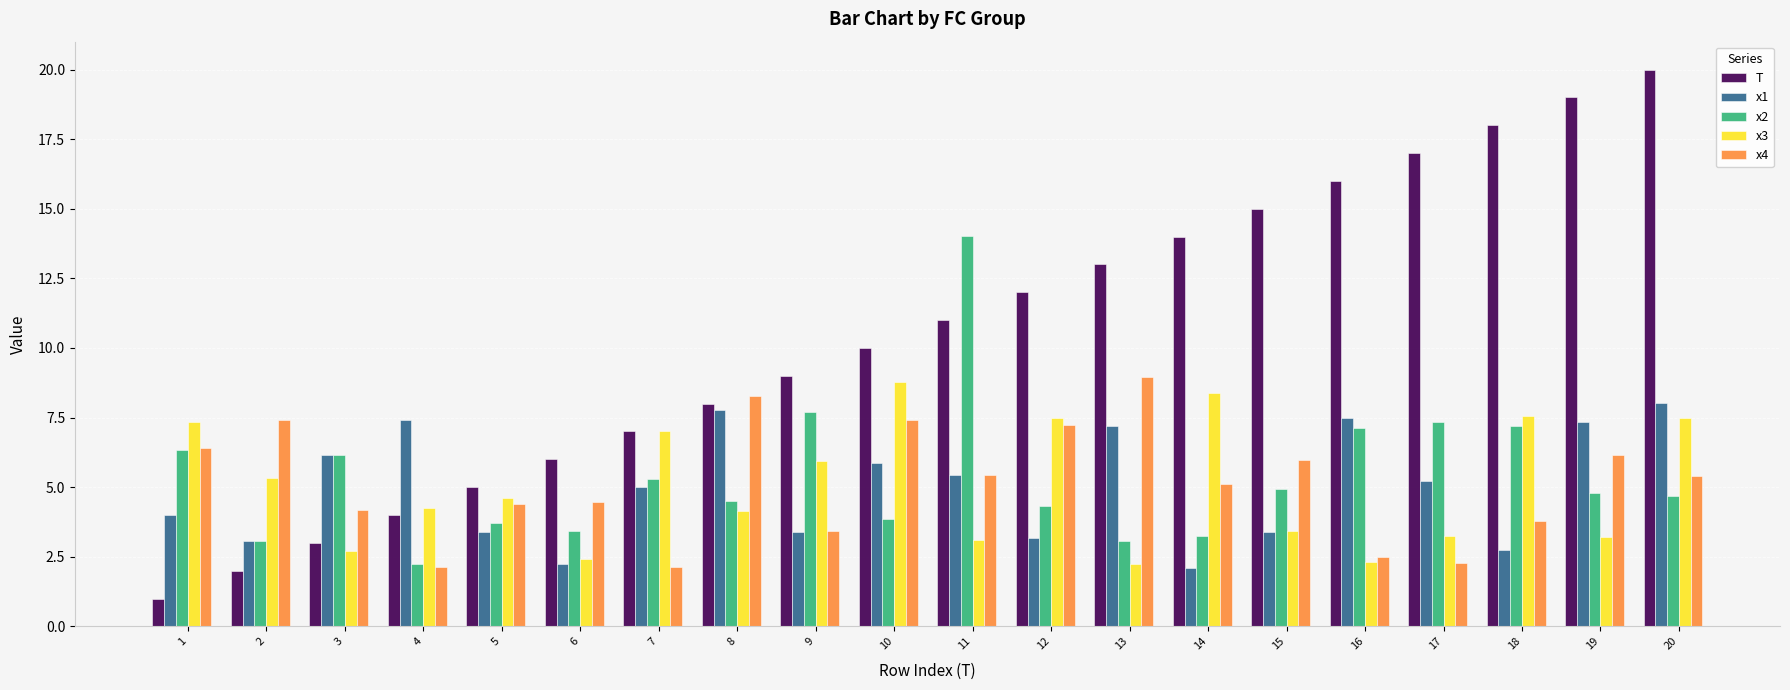

The x2 series shows 1.8 at 20. True or false?

False